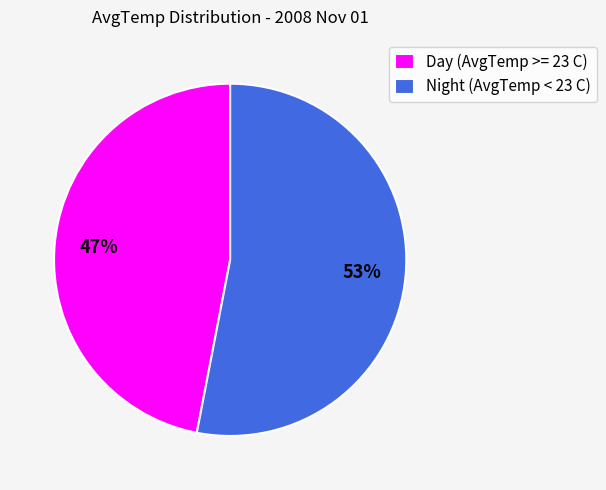

Is it true that Day (AvgTemp >= 23 C) is 47% of the pie?

True